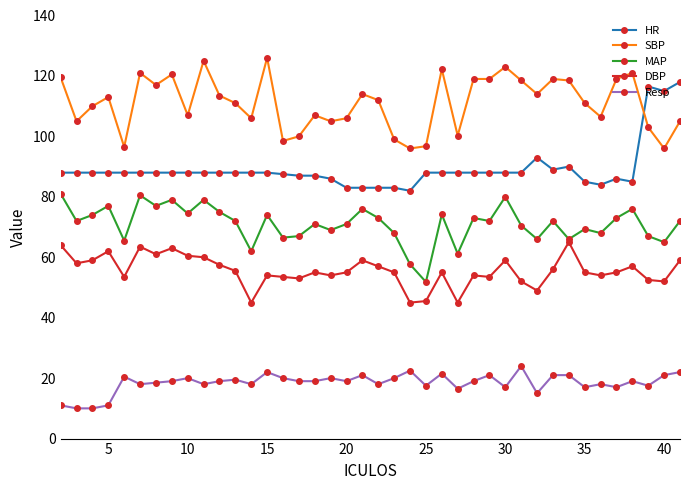

What is the value of the SBP point at the 9th from the left?

107.0